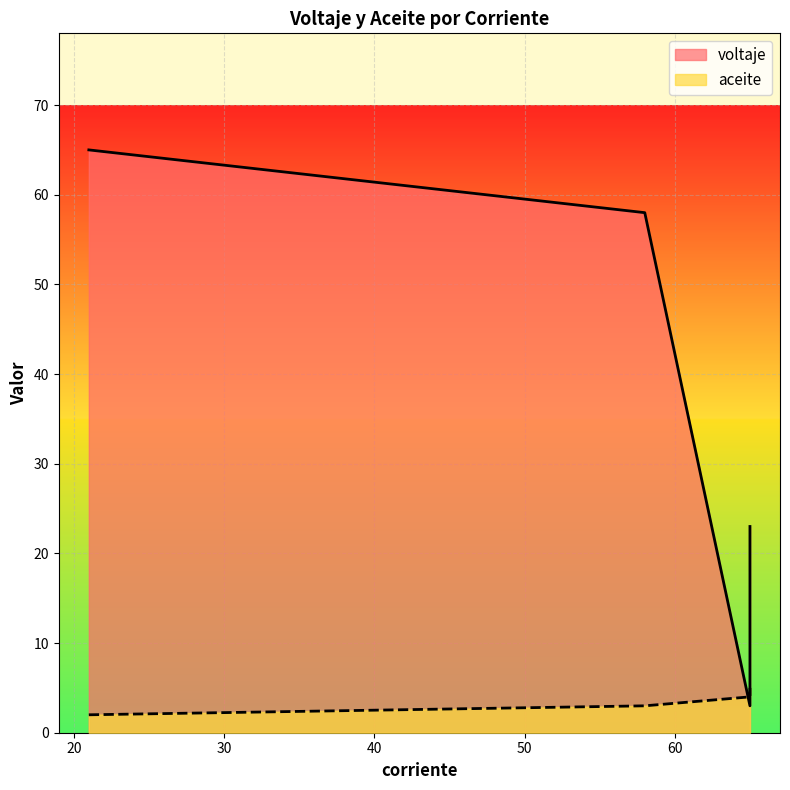

Reading left to right, what are all the values shown in this chart?

voltaje: 21=65	58=58	65=3	65=23
aceite: 21=2	58=3	65=4	65=5